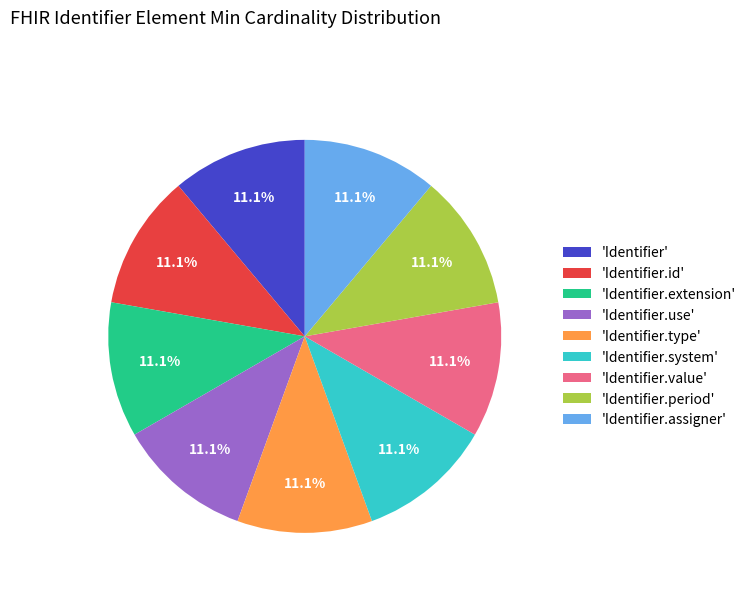

Is there any slice that represents more than half of the pie?

No